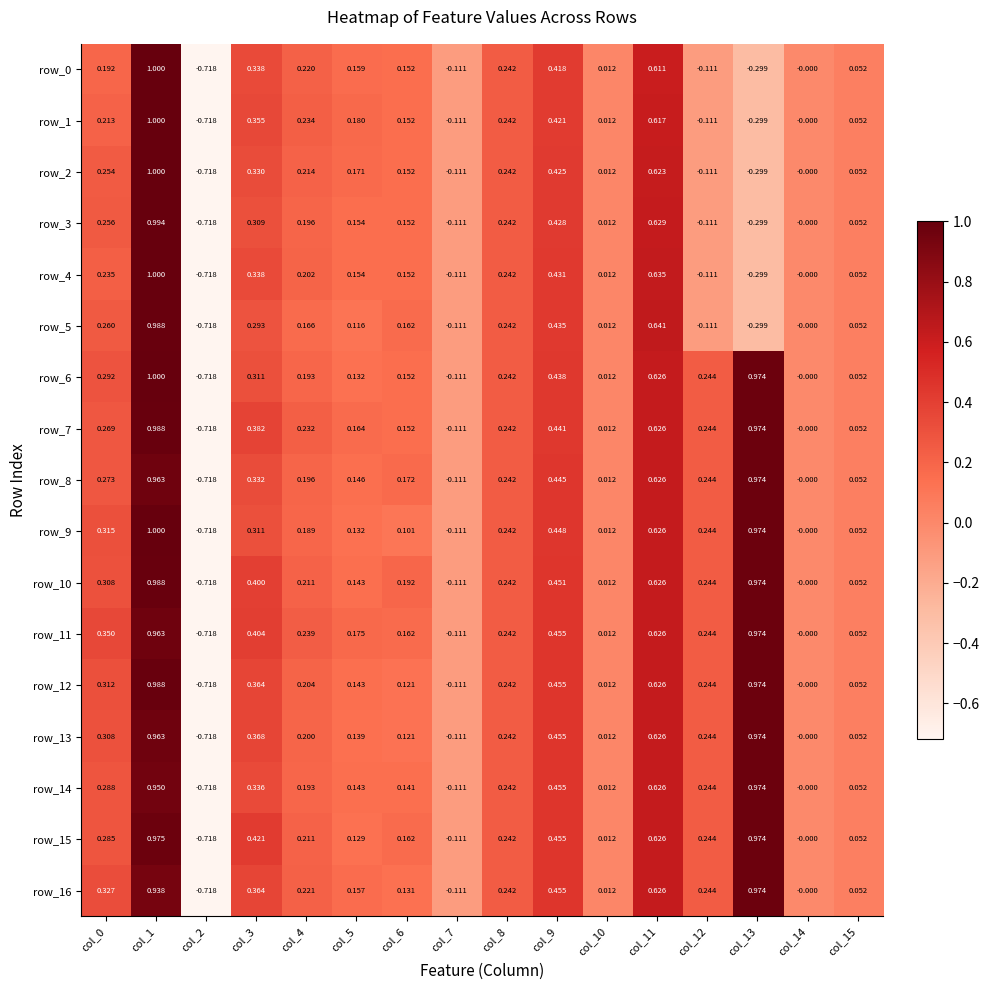

What is the difference between the highest and lowest values at col_12?

0.4